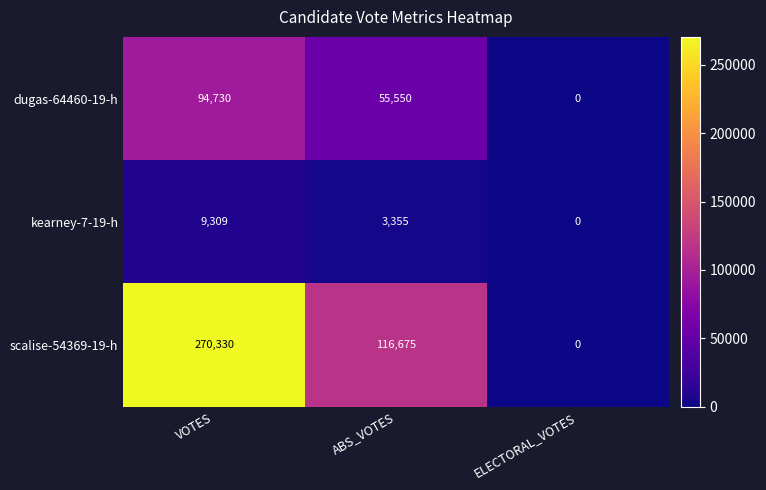

Reading left to right, transcribe all the data shown in this chart.

dugas-64460-19-h: VOTES=94730	ABS_VOTES=55550	ELECTORAL_VOTES=0
kearney-7-19-h: VOTES=9309	ABS_VOTES=3355	ELECTORAL_VOTES=0
scalise-54369-19-h: VOTES=270330	ABS_VOTES=116675	ELECTORAL_VOTES=0